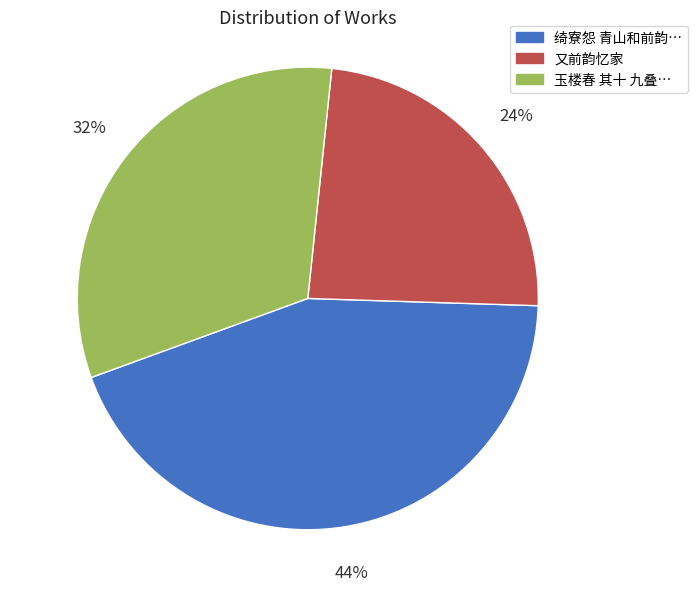

Does any single category account for the majority?

No